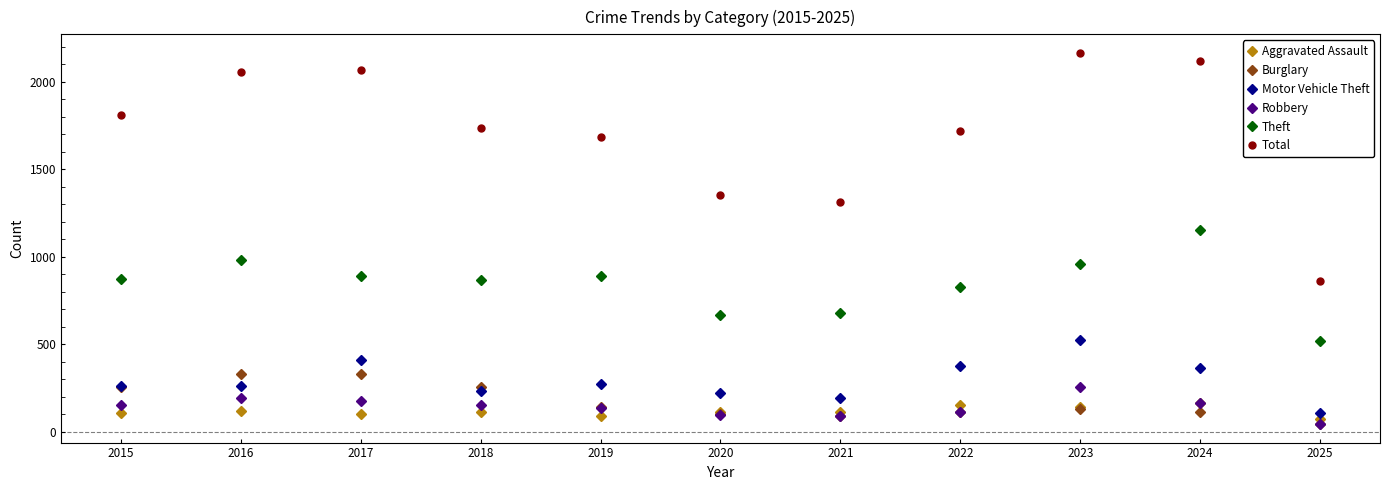

What are all the series names shown in the legend?

Aggravated Assault, Burglary, Motor Vehicle Theft, Robbery, Theft, Total